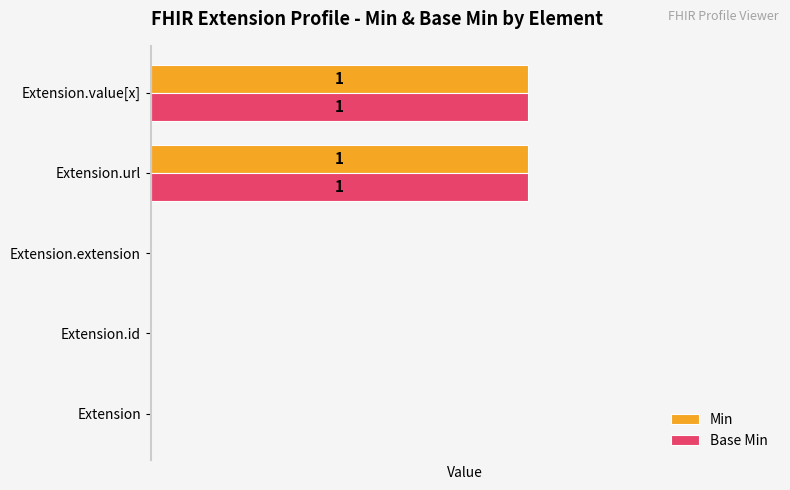

What are all the series names shown in the legend?

Min, Base Min